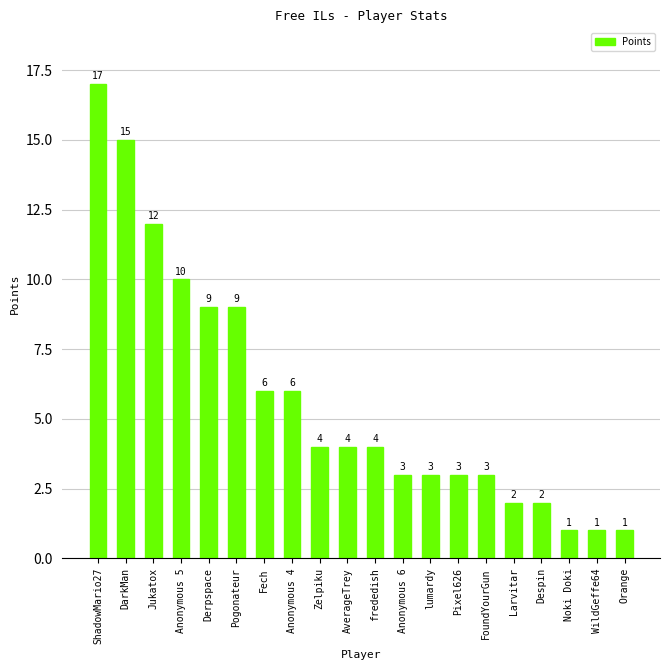

Are the bars horizontal?

No